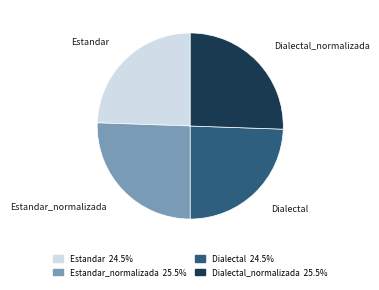

Approximately how many times larger is the value at Estandar 24.5% compared to Estandar_normalizada 25.5%?

1.0